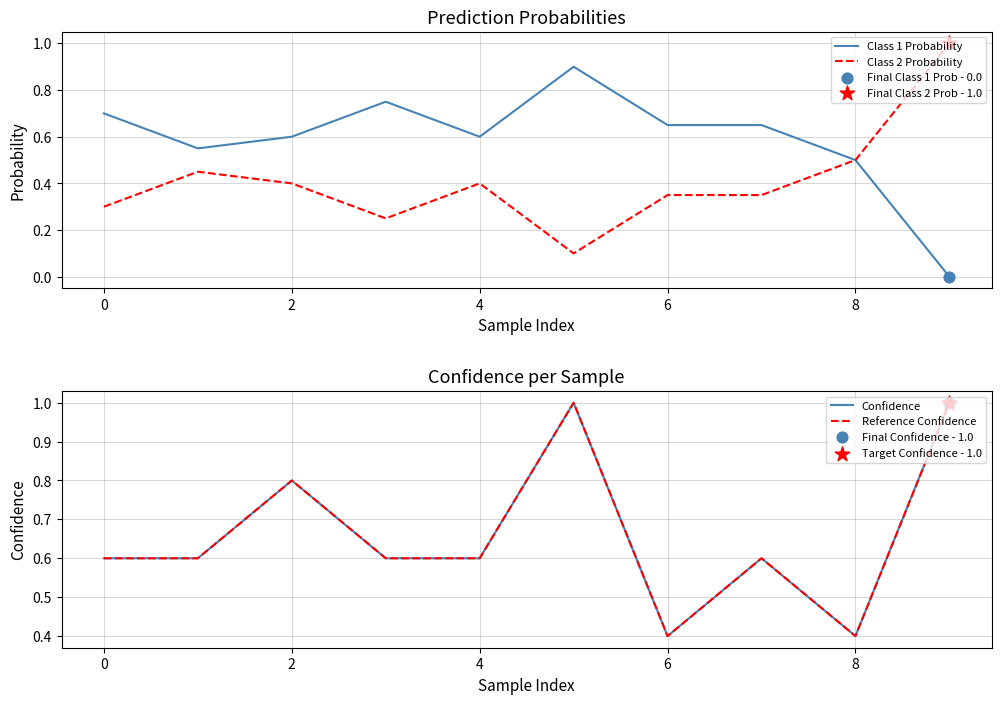

Which series has the largest Y range (max minus min)?

Class 1 Probability